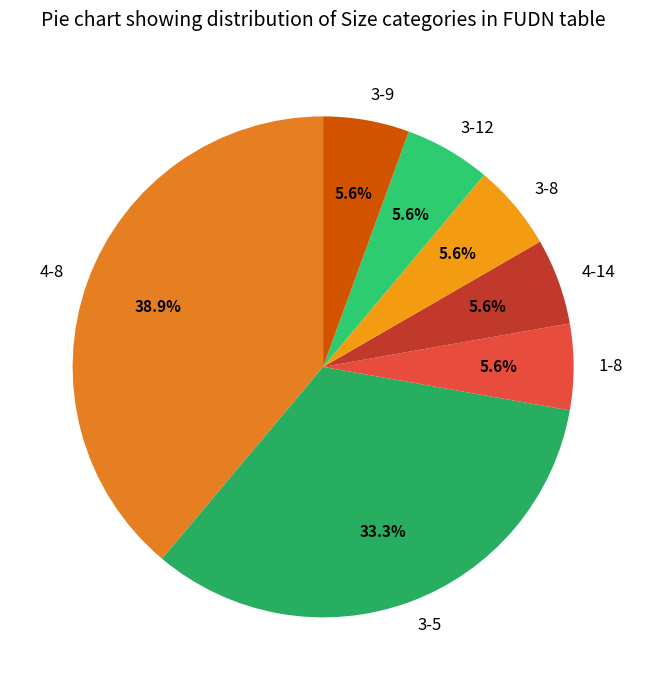

How many slices are in this pie chart?

7